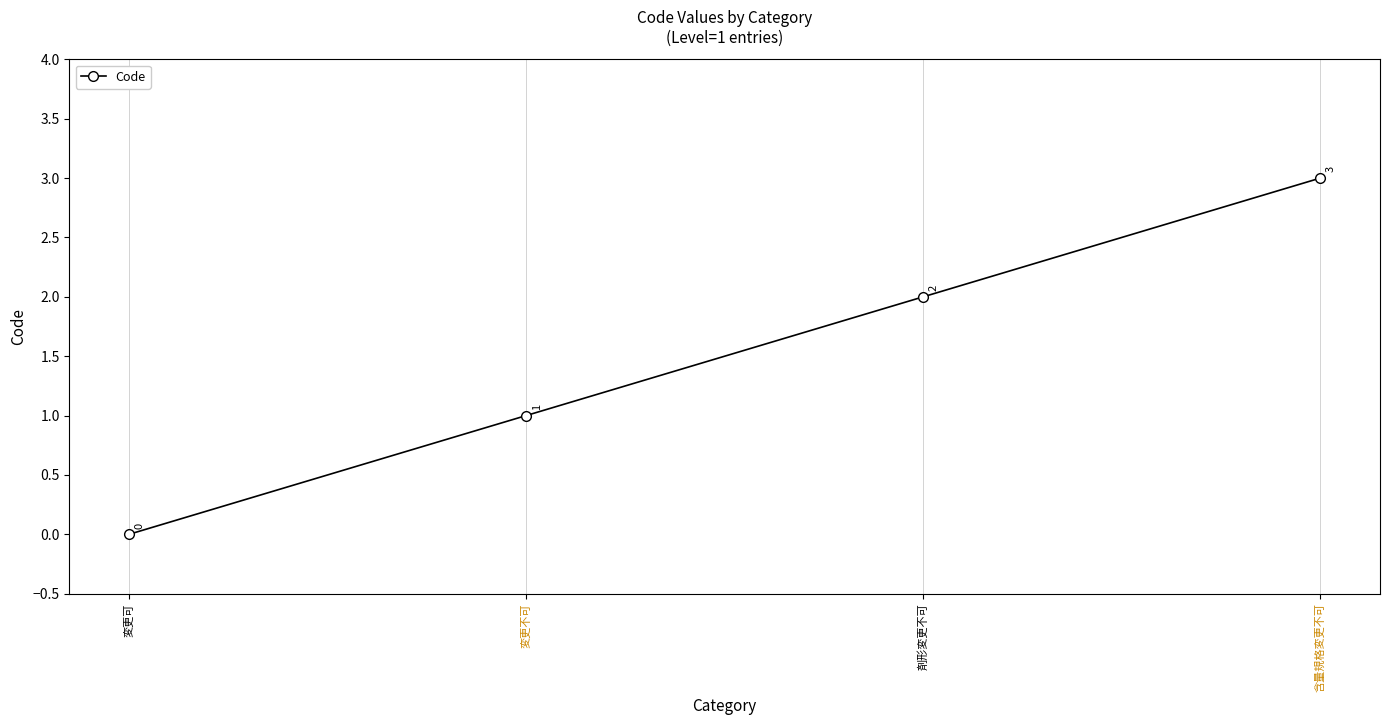

What is the change in value from 変更可 to 剤形変更不可?

+2